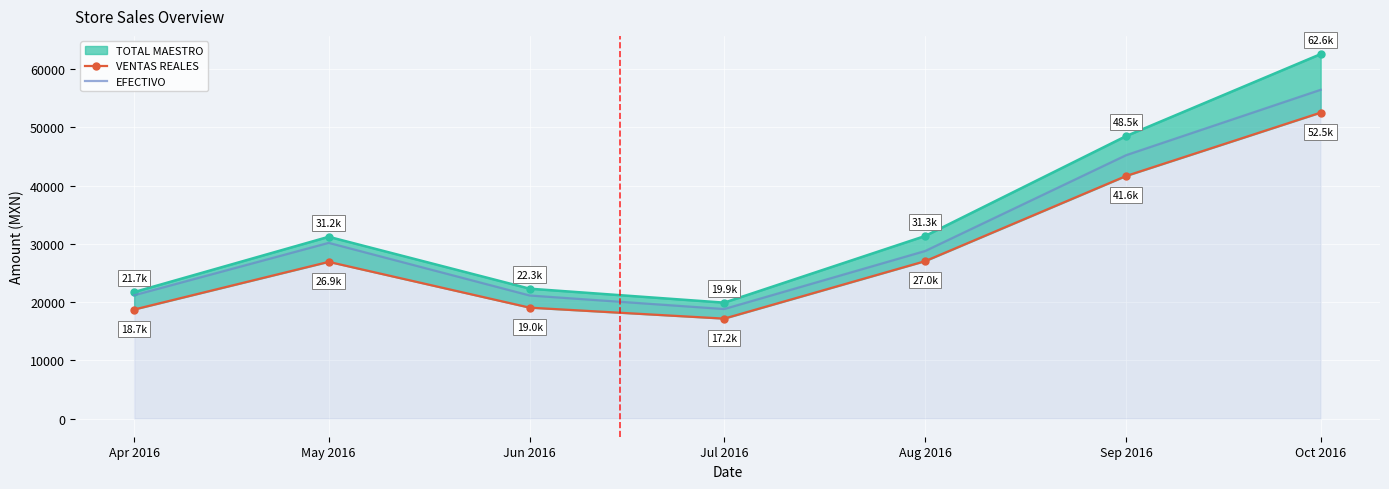

Reading right to left, extract all data points from this chart.

TOTAL MAESTRO line: Oct 2016=62570.2	Sep 2016=48499.1	Aug 2016=31342.0	Jul 2016=19892.0	Jun 2016=22289.0	May 2016=31200.0	Apr 2016=21708.1
VENTAS REALES: Oct 2016=52522.4	Sep 2016=41646.4	Aug 2016=27018.8	Jul 2016=17150.4	Jun 2016=19034.5	May 2016=26896.4	Apr 2016=18713.6
EFECTIVO: Oct 2016=56444.2	Sep 2016=45220.1	Aug 2016=28763.0	Jul 2016=18797.0	Jun 2016=21122.0	May 2016=30160.0	Apr 2016=21170.1